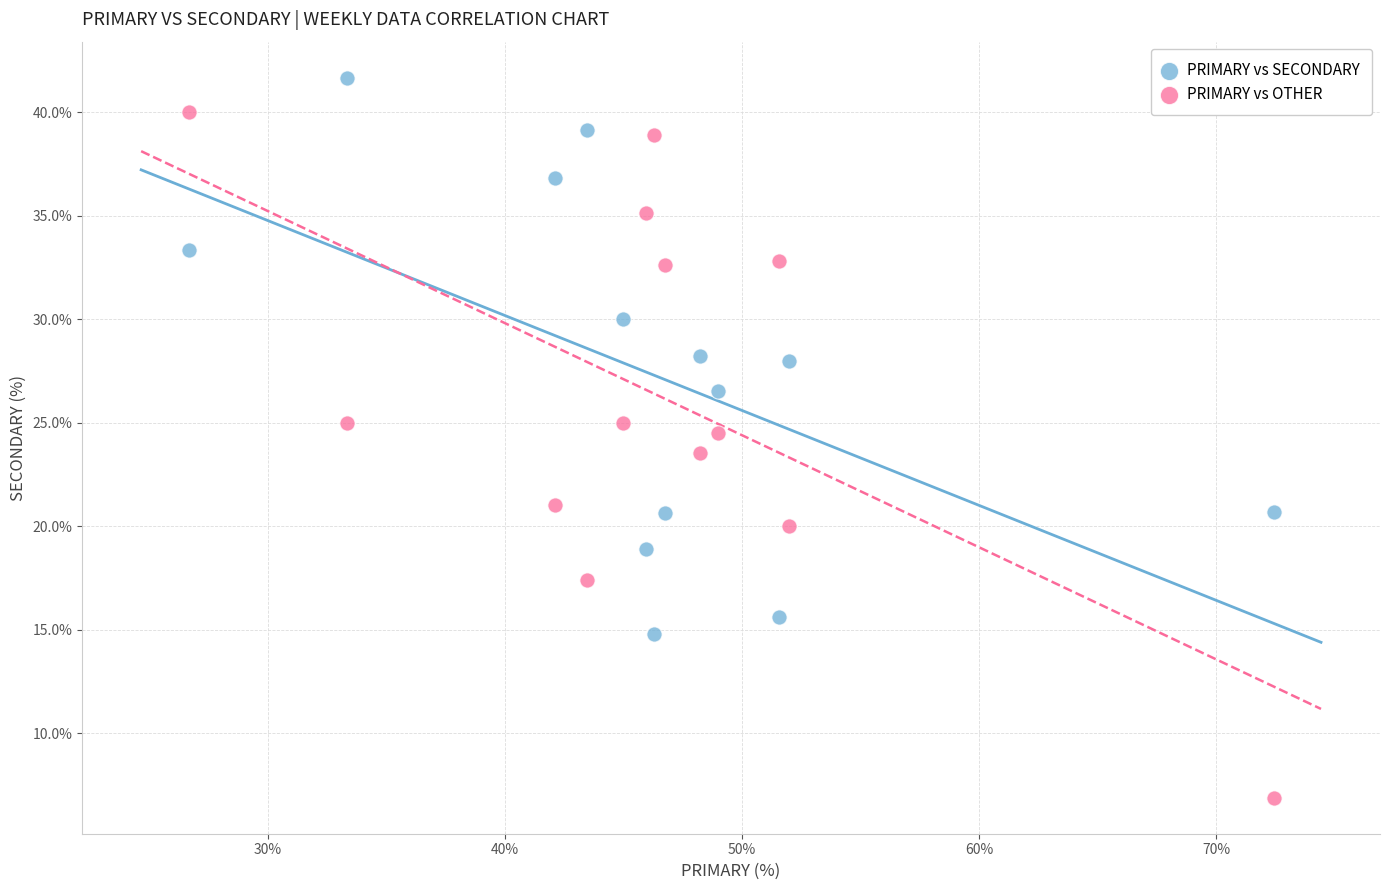

What are all the series names shown in the legend?

PRIMARY vs SECONDARY, PRIMARY vs OTHER